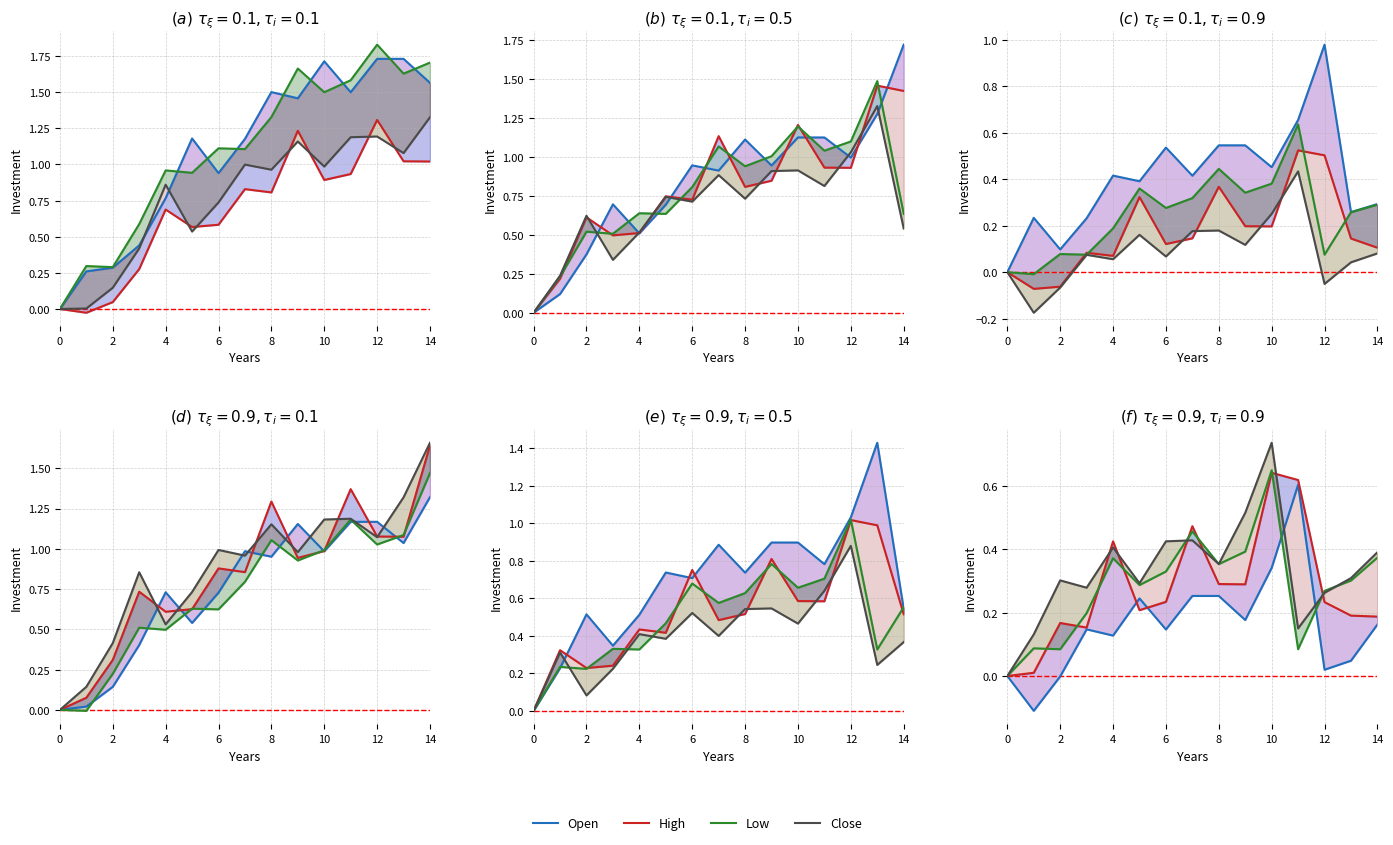

Is this an area chart (filled region under the line)?

No